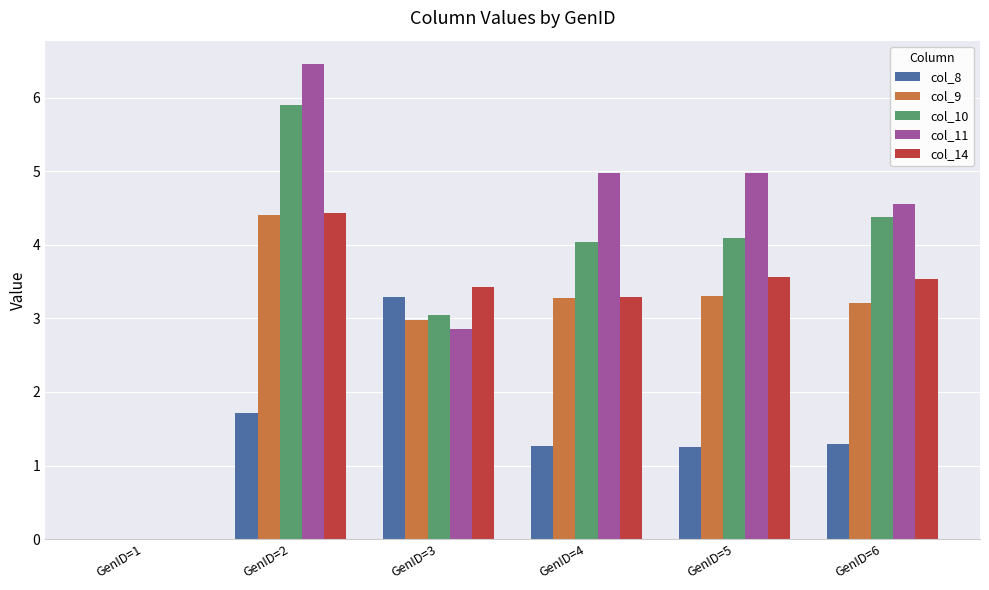

Which series has the largest total across all categories?

col_11